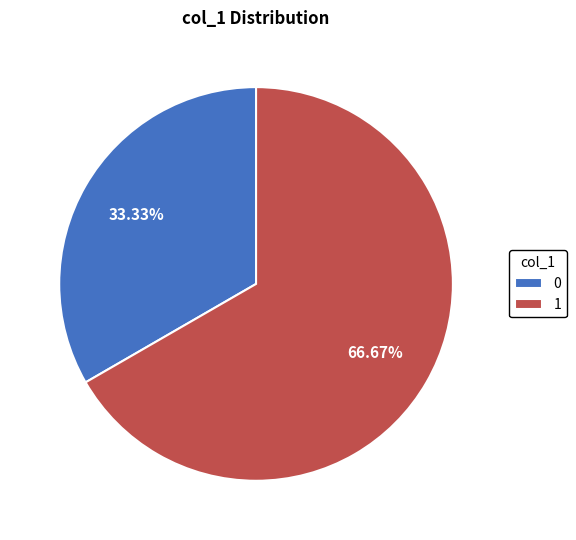

Rank the categories by value from highest to lowest.

1, 0